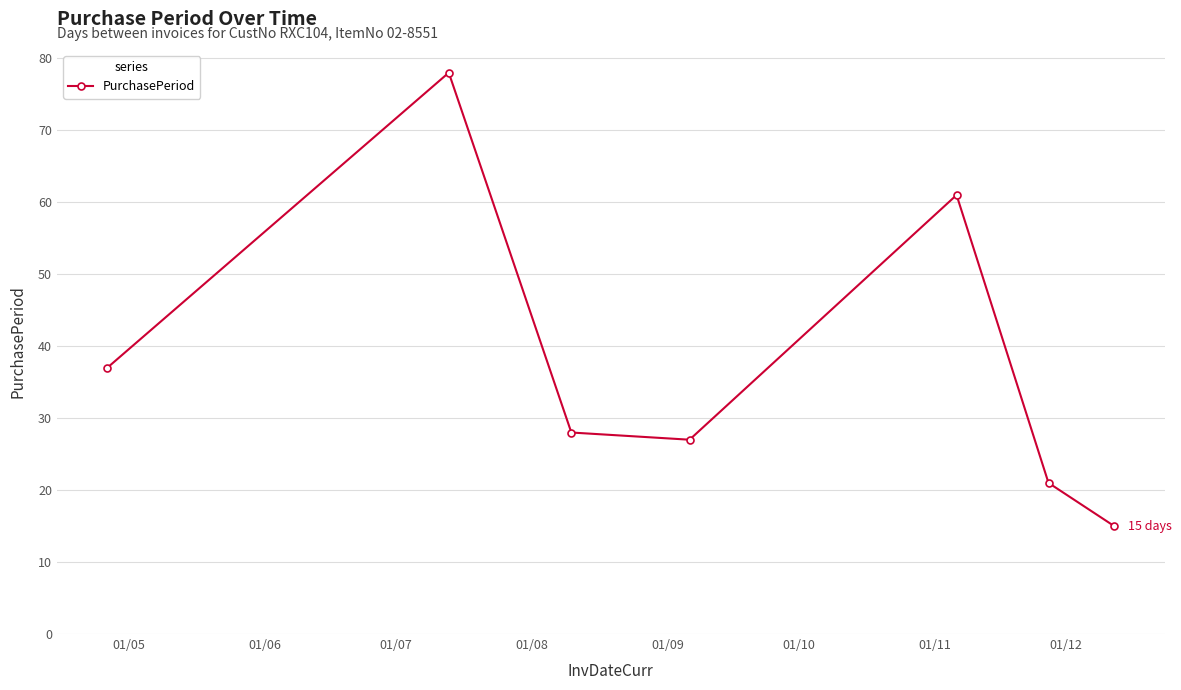

Reading left to right, transcribe all the data shown in this chart.

37	78	28	27	61	21	15